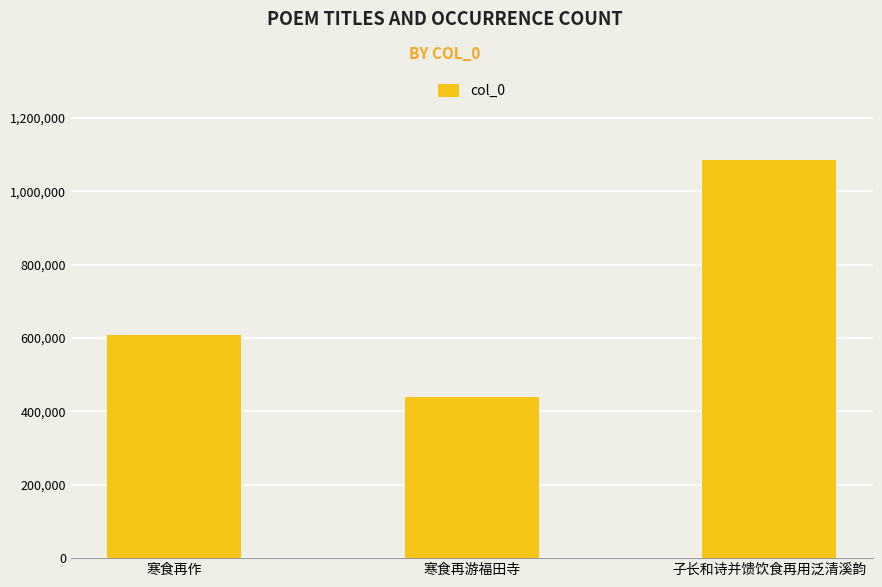

Between 寒食再作 and 子长和诗并馈饮食再用泛清溪韵, which is larger?

子长和诗并馈饮食再用泛清溪韵